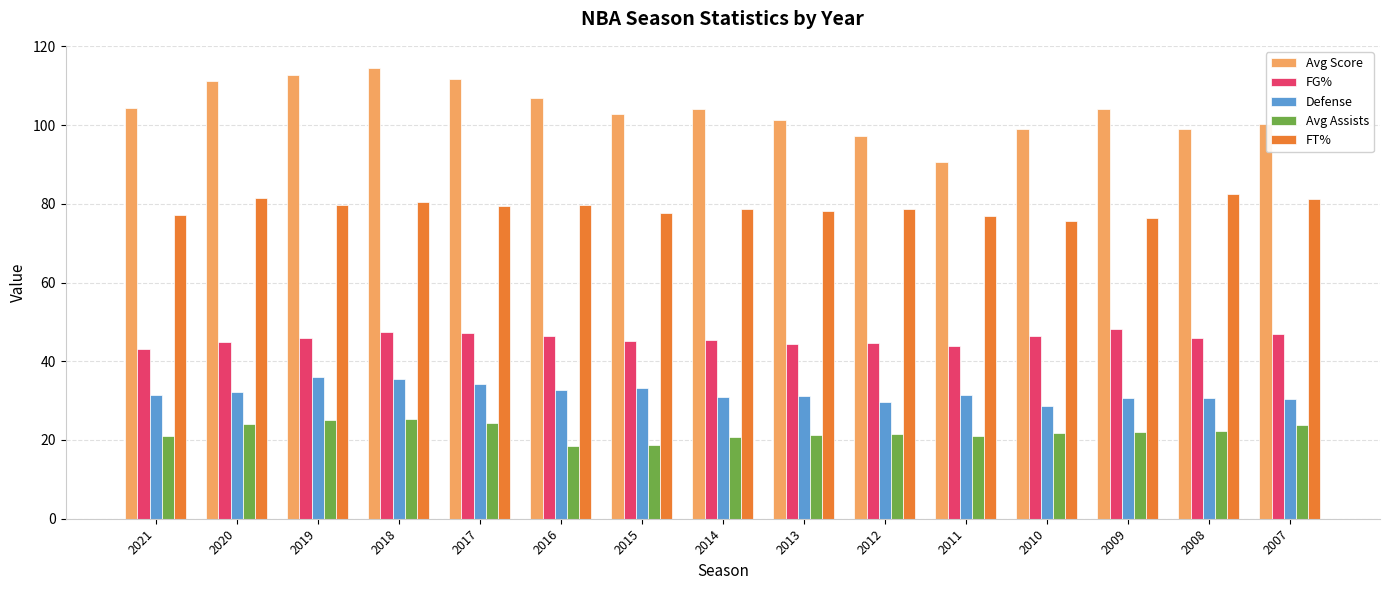

How many distinct data groups are displayed?

5